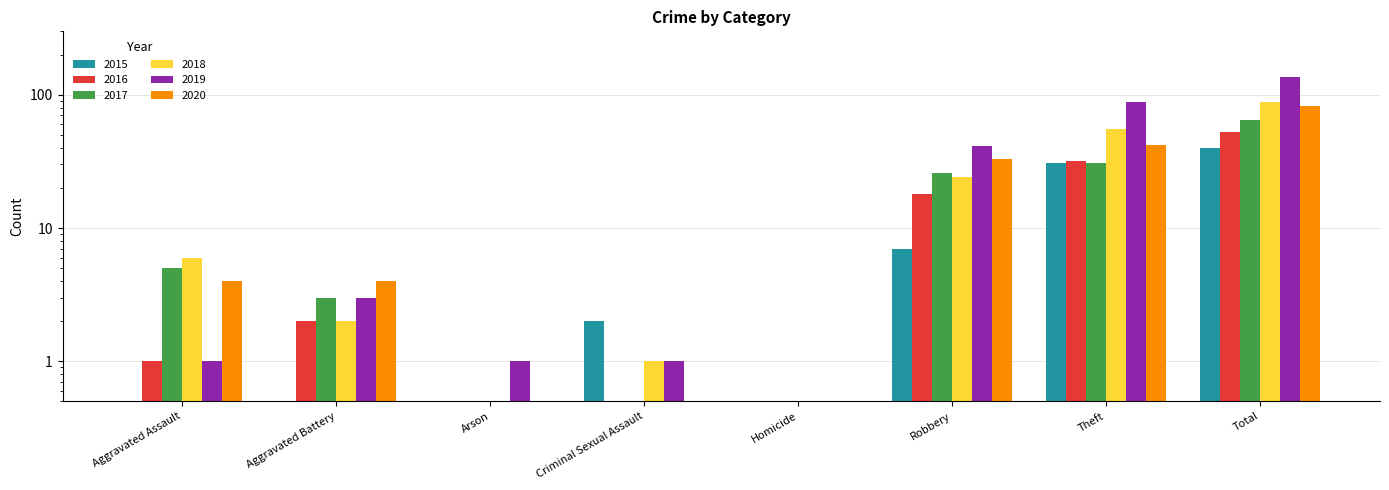

Between Criminal Sexual Assault and Aggravated Assault, which is larger?

Criminal Sexual Assault